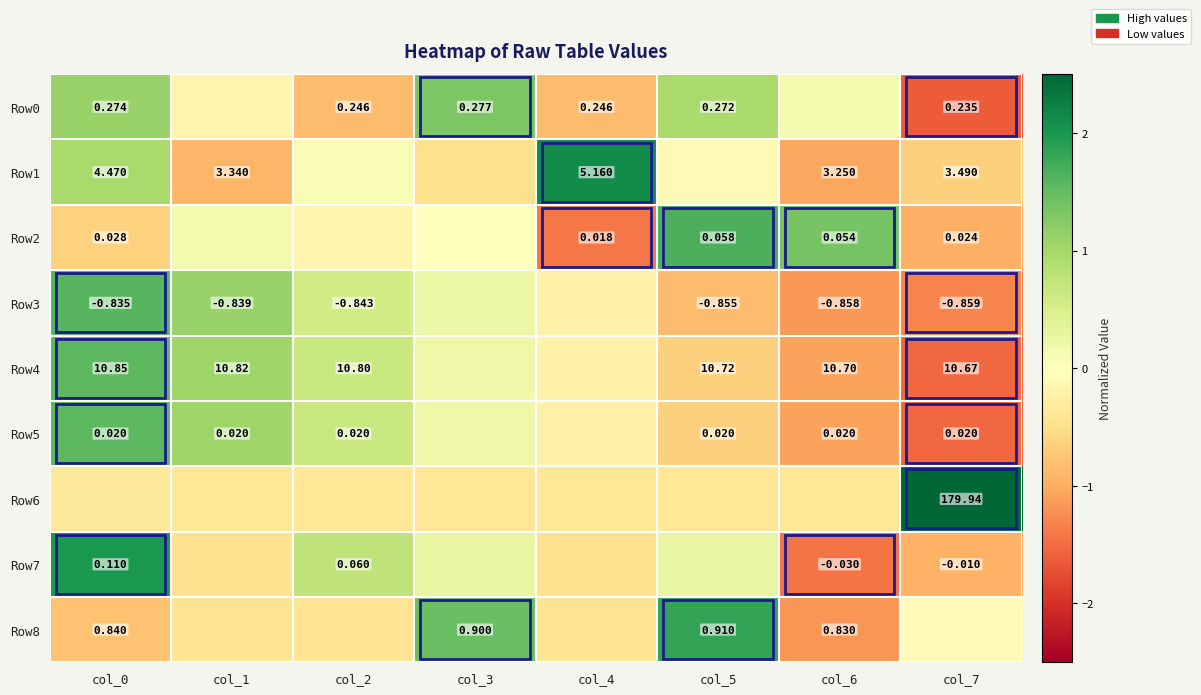

Between col_0 and col_4, which series saw the biggest shift?

Row7